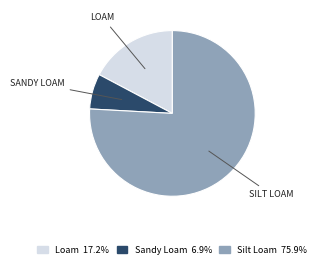

How many slices are in this pie chart?

3